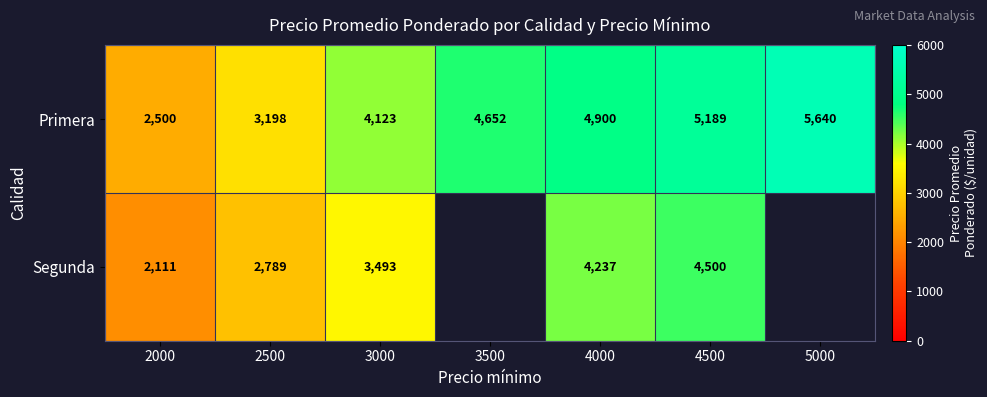

Is it true that Primera equals 2500 at 2000?

True